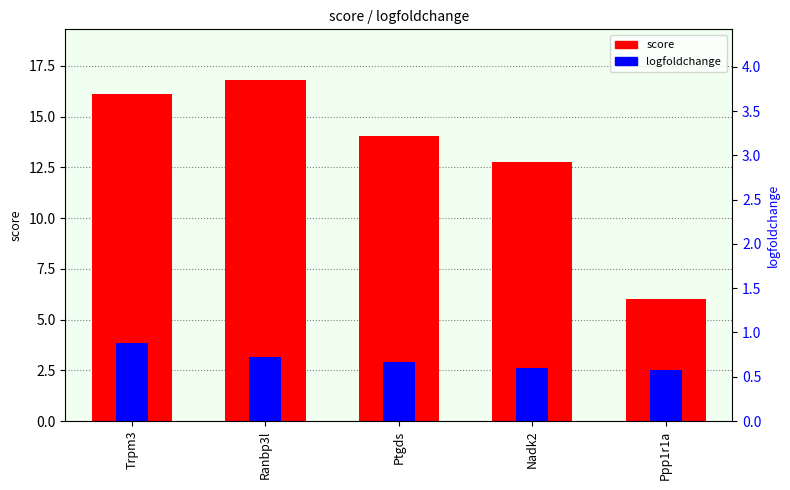

What is the sum of the logfoldchange values at Trpm3 and Nadk2?

6.4